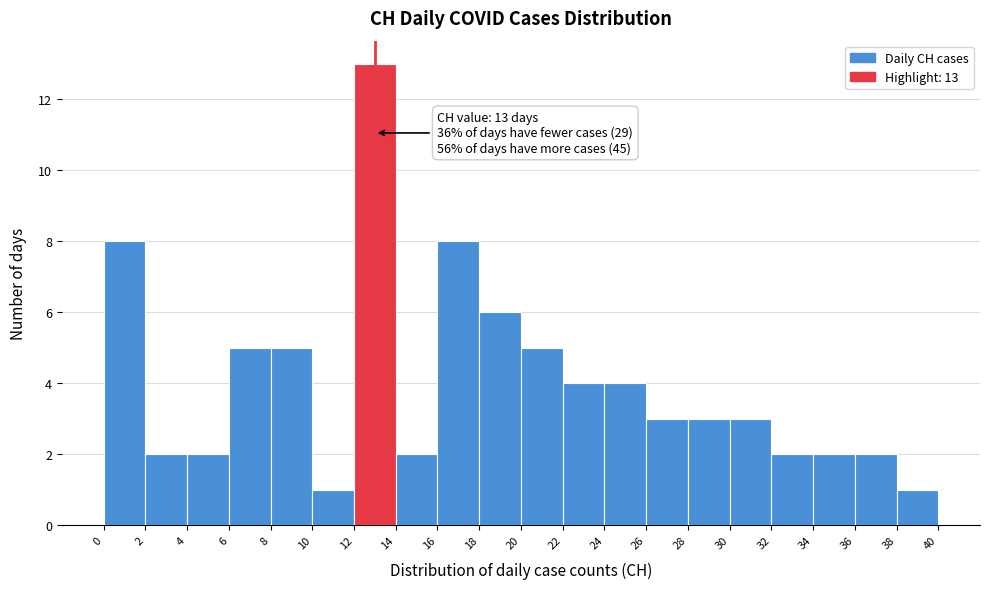

Which range on the x-axis has the tallest bar?

12 to 14